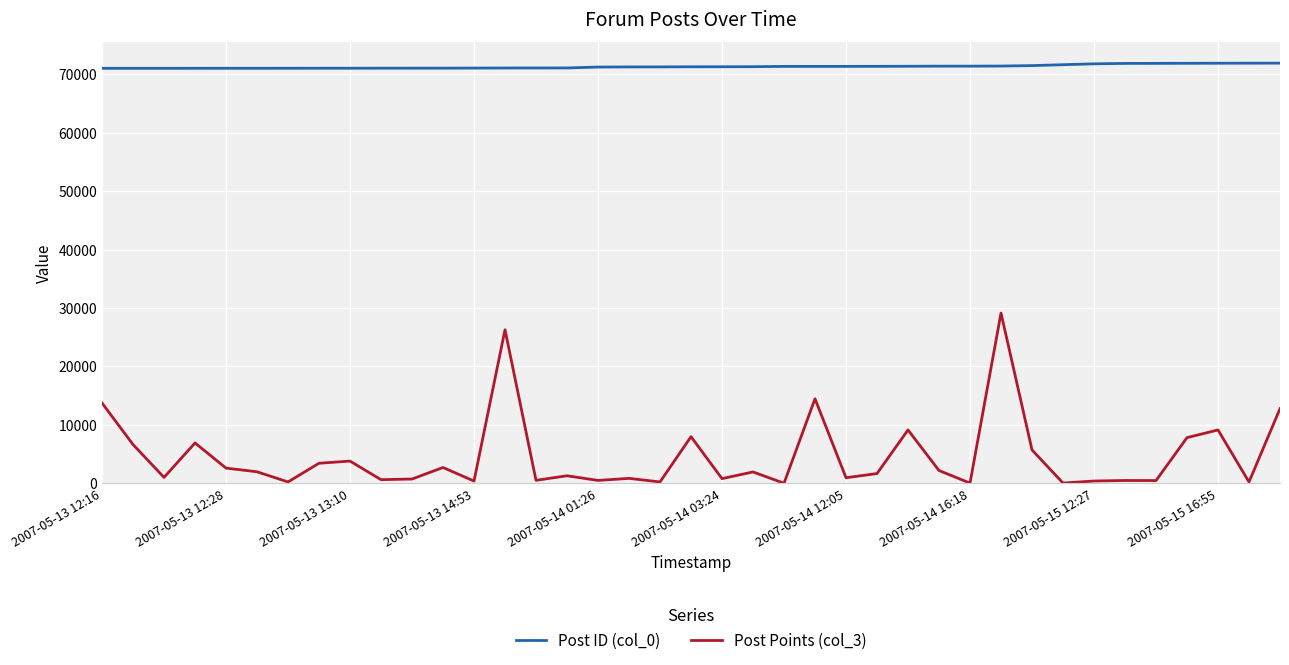

Rank the series by their average value, from lowest to highest.

Post Points (col_3), Post ID (col_0)